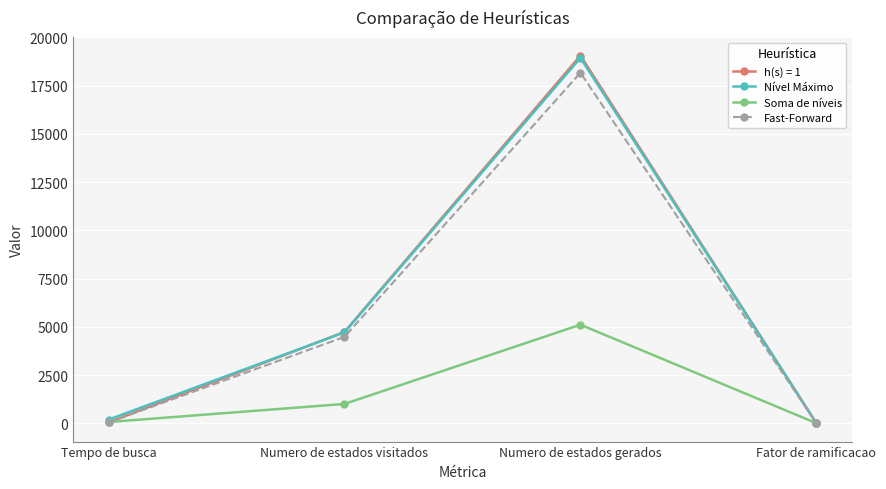

How many distinct data groups are displayed?

4